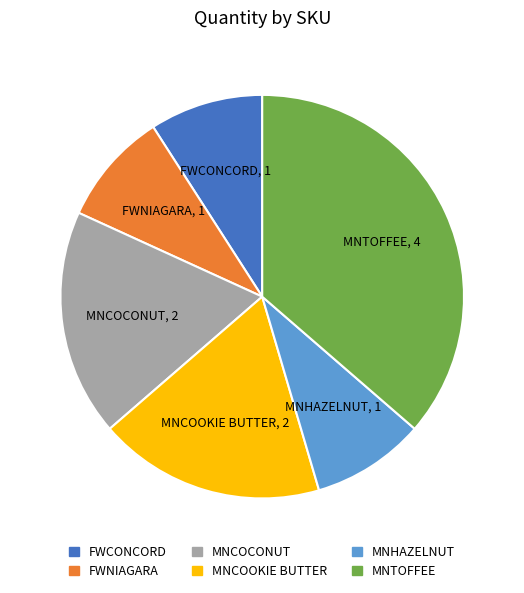

Which slice is the largest?

MNTOFFEE